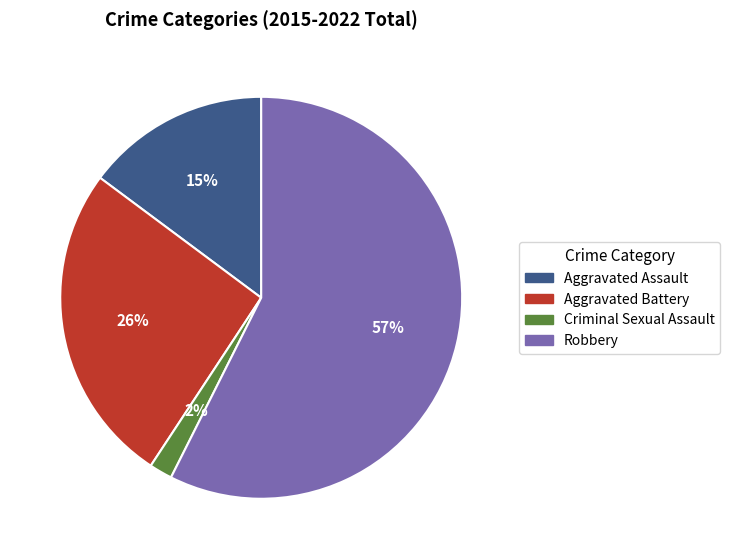

Which category has the biggest portion of the pie?

Robbery